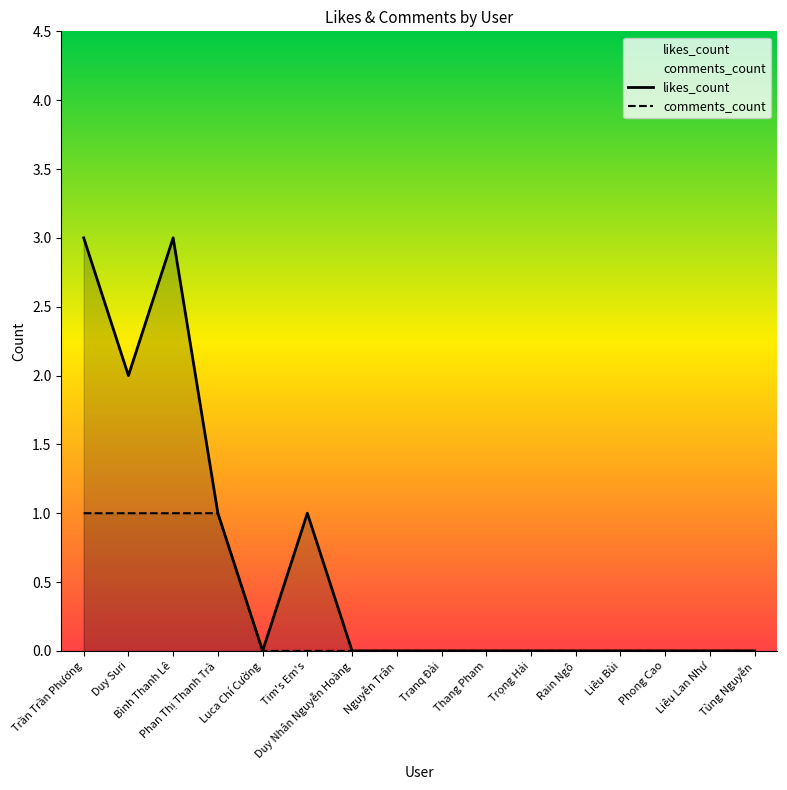

Which series has the largest range (max minus min)?

likes_count